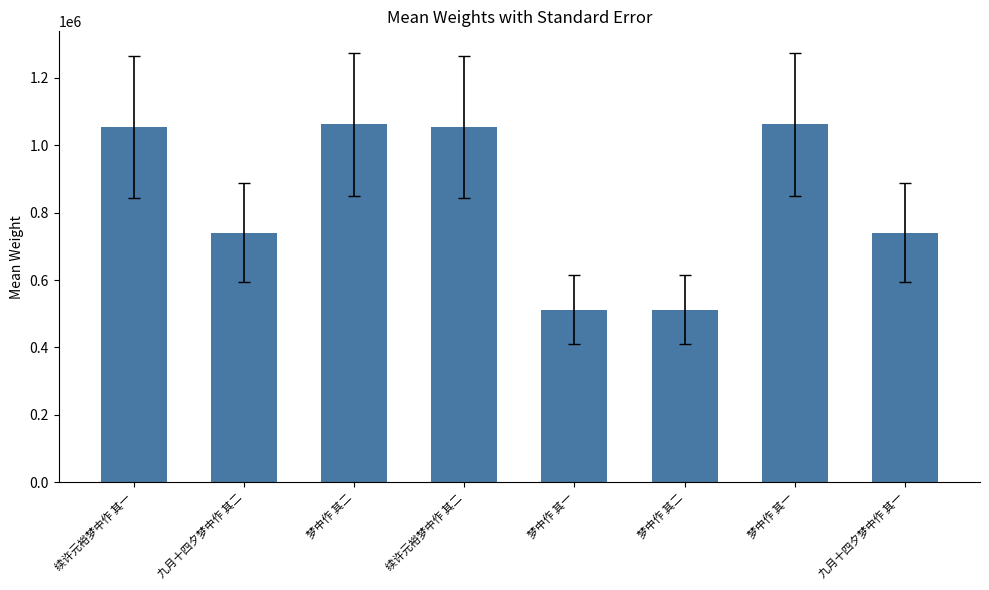

How many bars are there in total?

8